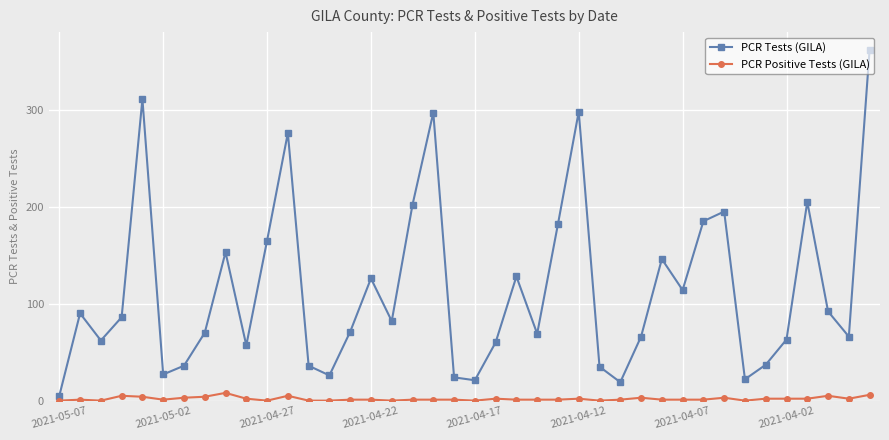

What is the highest value of the PCR Tests (GILA) series?

362